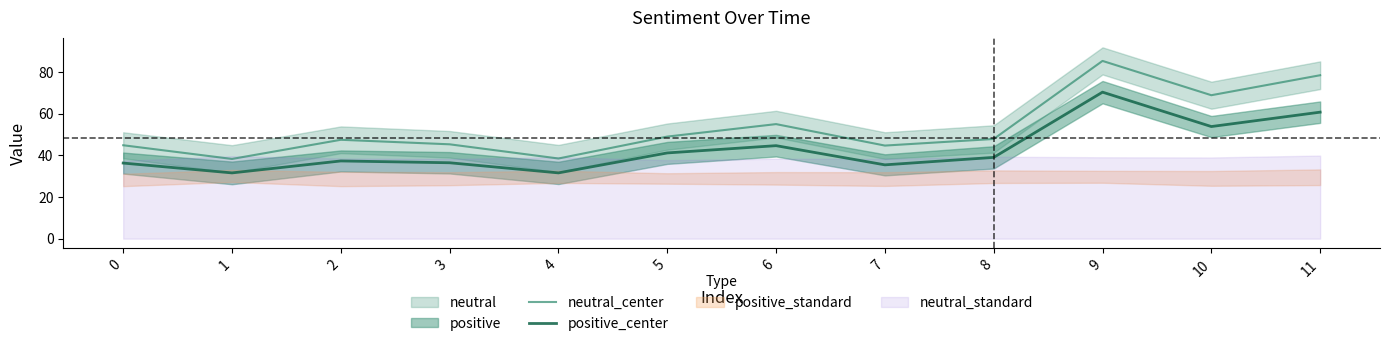

Which has a higher value, 1 or 2?

2